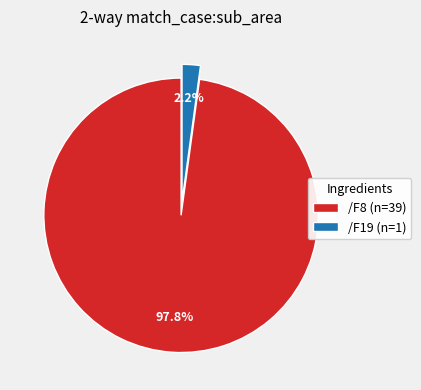

To the nearest percent, what is the difference between the /F8 and /F19 slice percentages?

96%